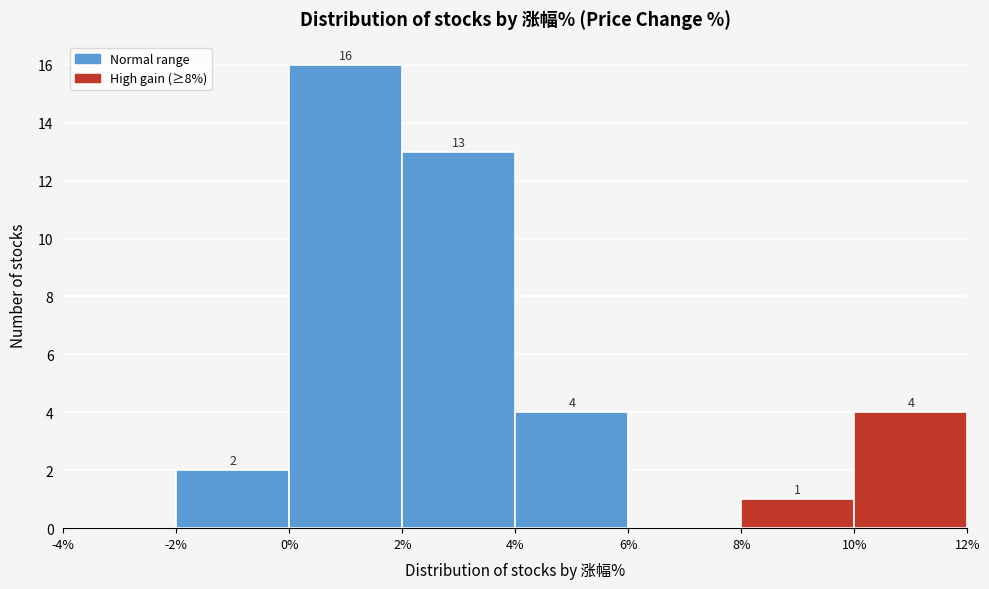

Which range on the x-axis has the tallest bar?

0% to 2%